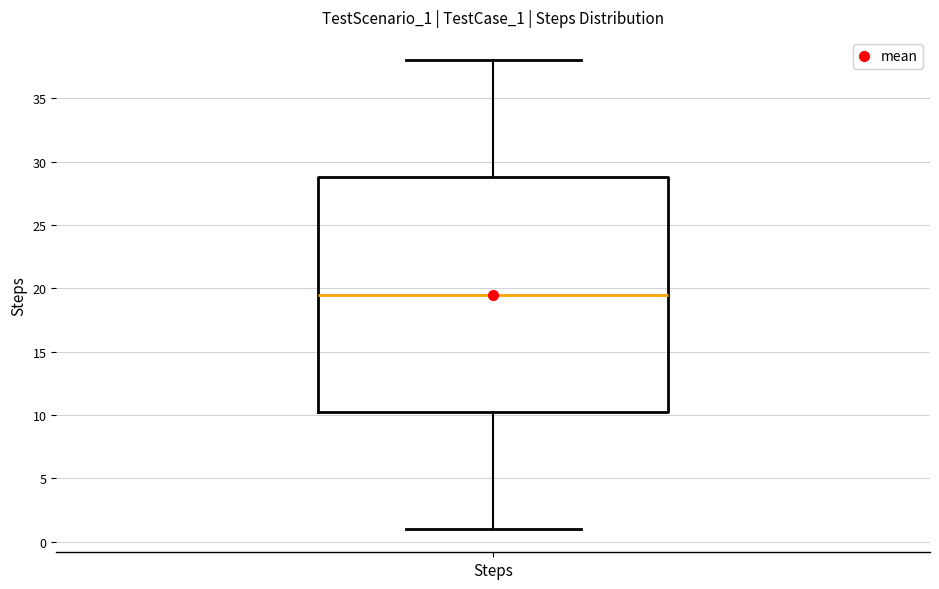

Where does the median line of the box for Steps sit on the y-axis? The values are not printed on the chart, so give them approximately, as read against the axis.

19.5